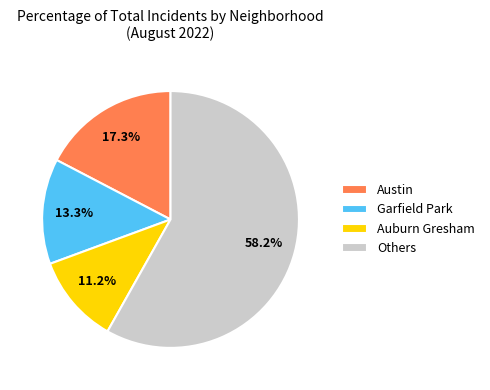

How many segments does this pie chart have?

4